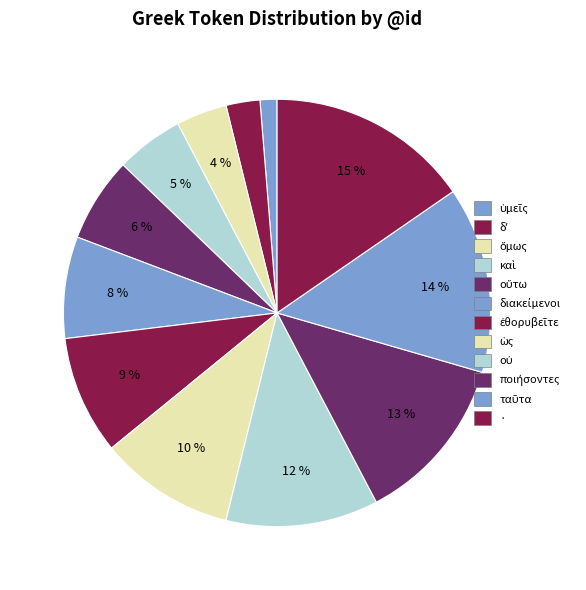

The οὐ slice represents 12% of the pie. True or false?

True